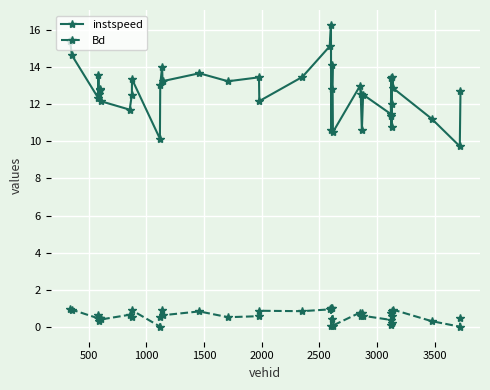

True or false: Bd and instspeed intersect in this chart.

False